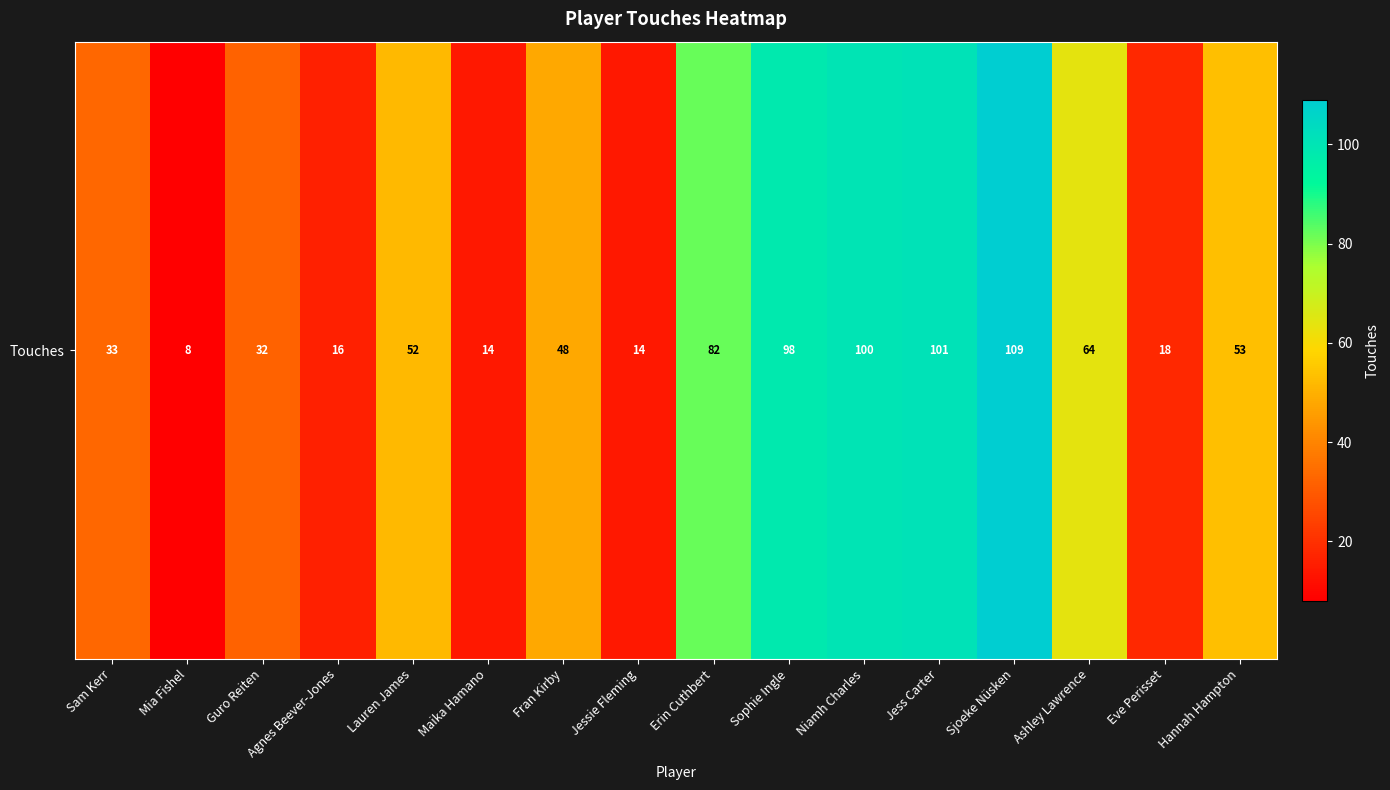

Is it true that the value at Maika Hamano is 14?

True